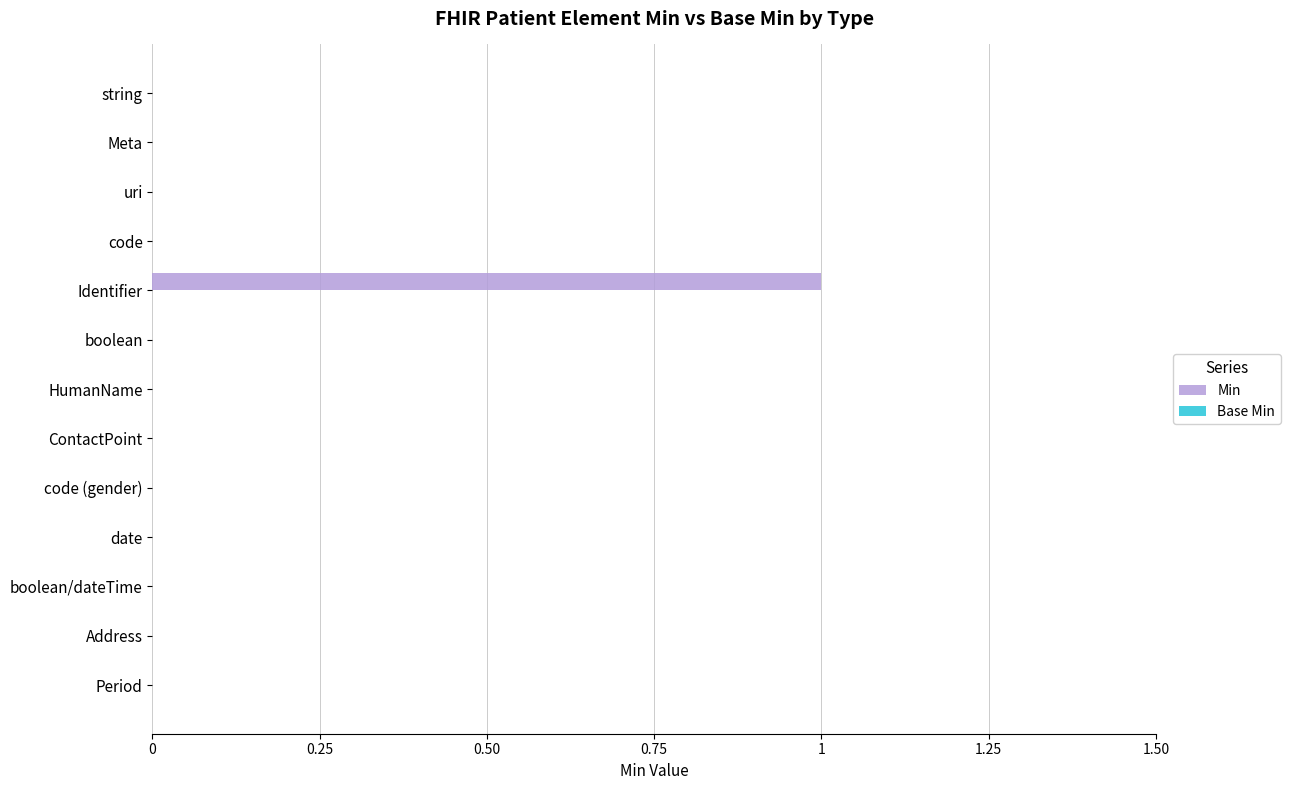

Which label corresponds to the largest value in the chart?

Identifier